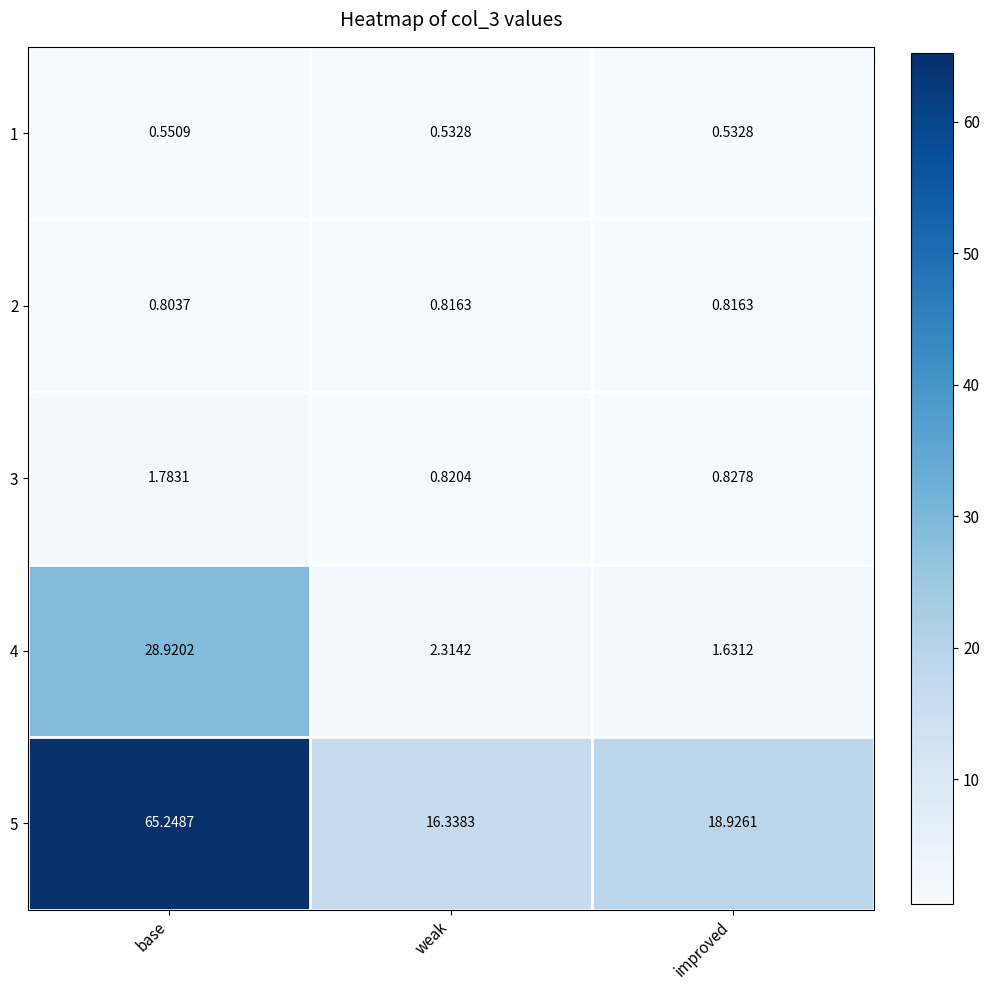

At which label does 4 reach its peak?

base